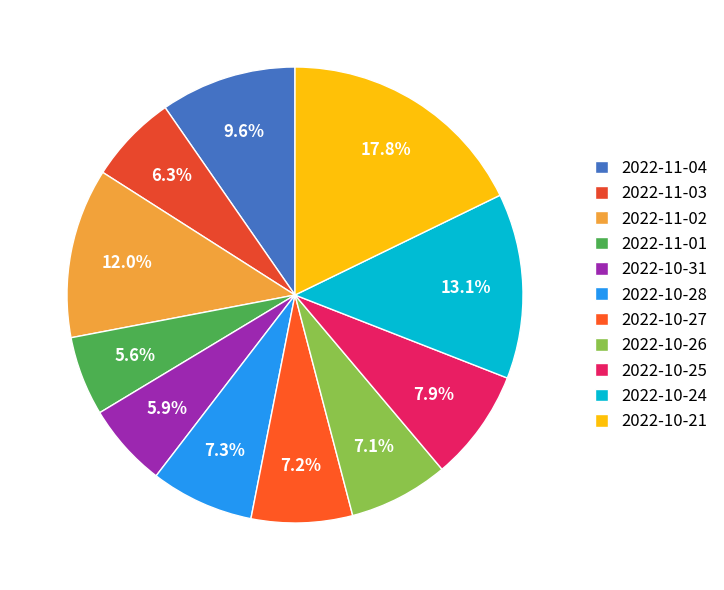

How much of the chart is everything except 2022-11-01?

94.4%